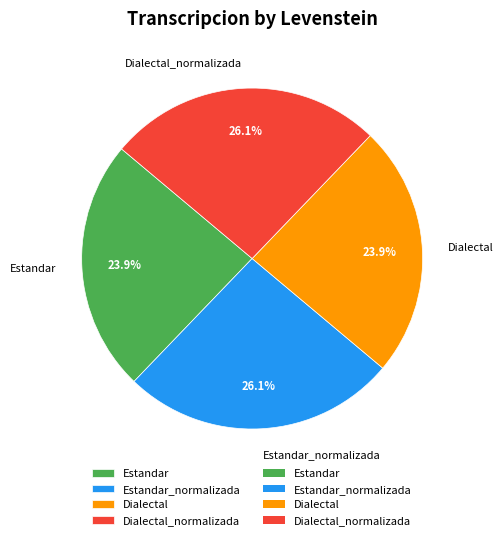

True or false: Estandar_normalizada accounts for 17% of the total.

False